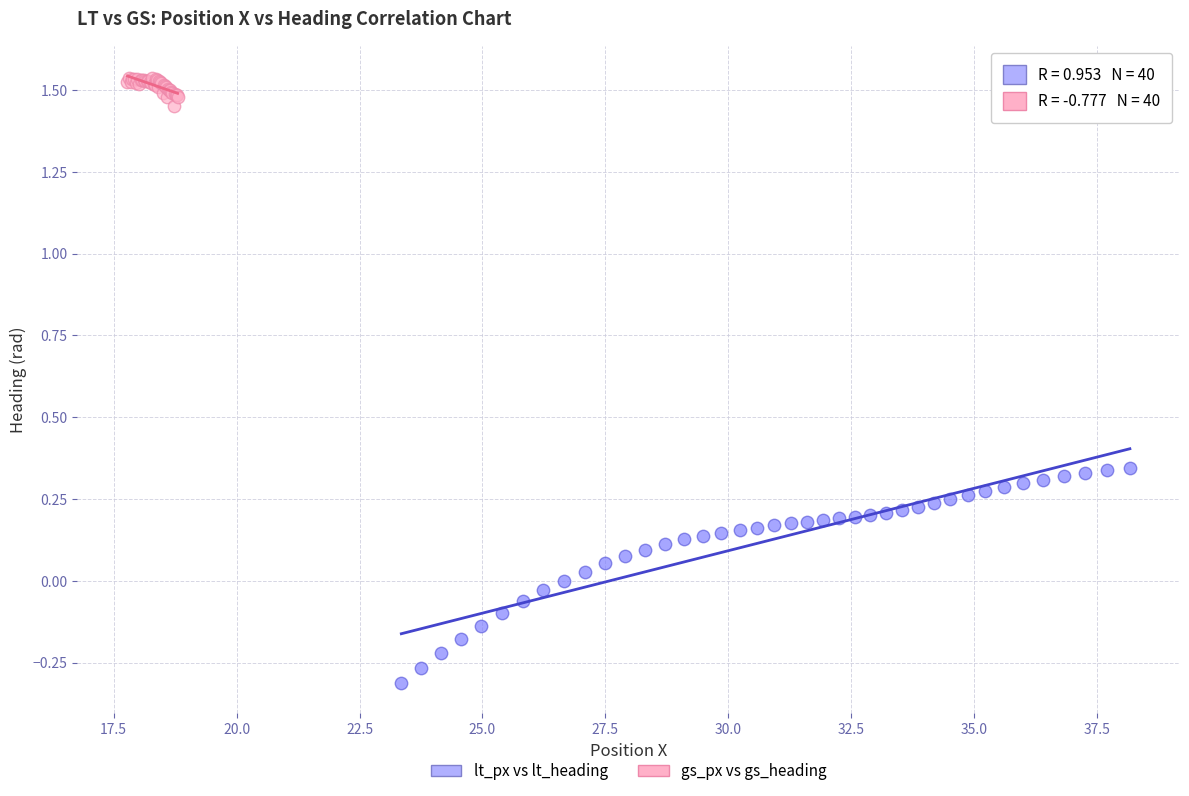

Which series has the largest Y range (max minus min)?

lt_px vs lt_heading